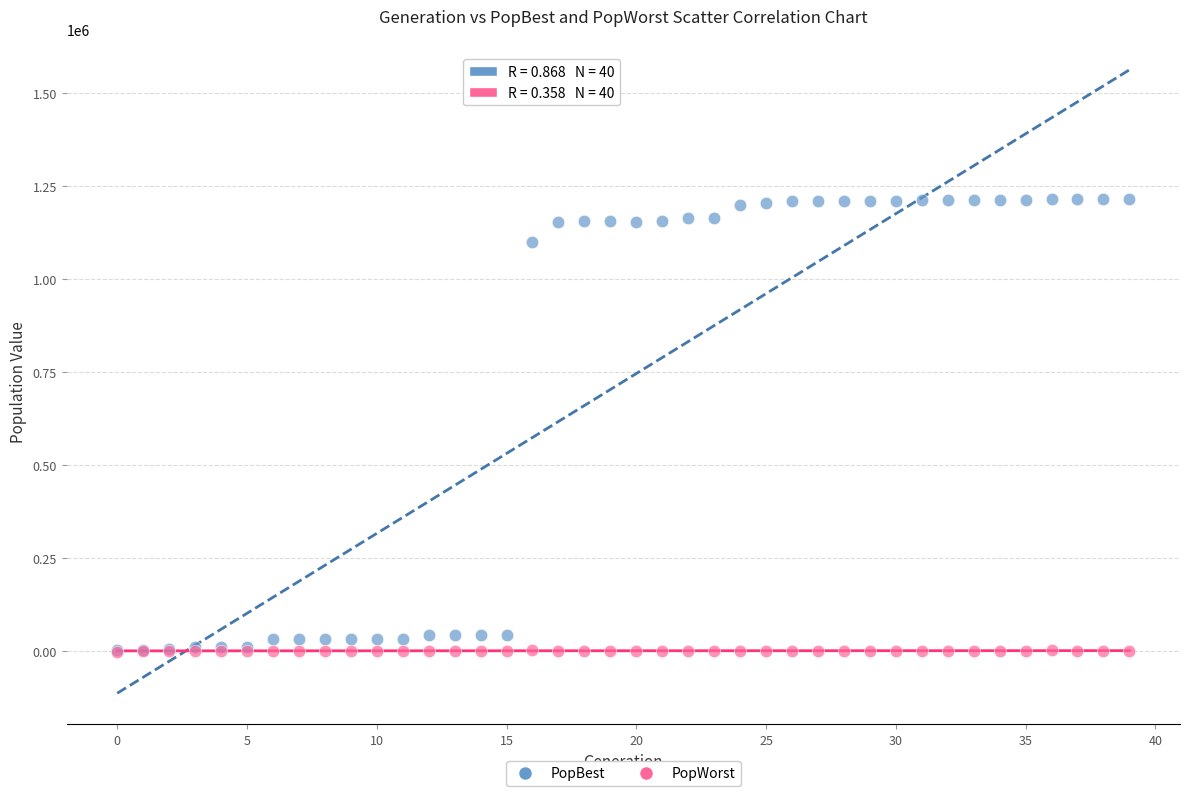

What are all the series names shown in the legend?

PopBest, PopWorst